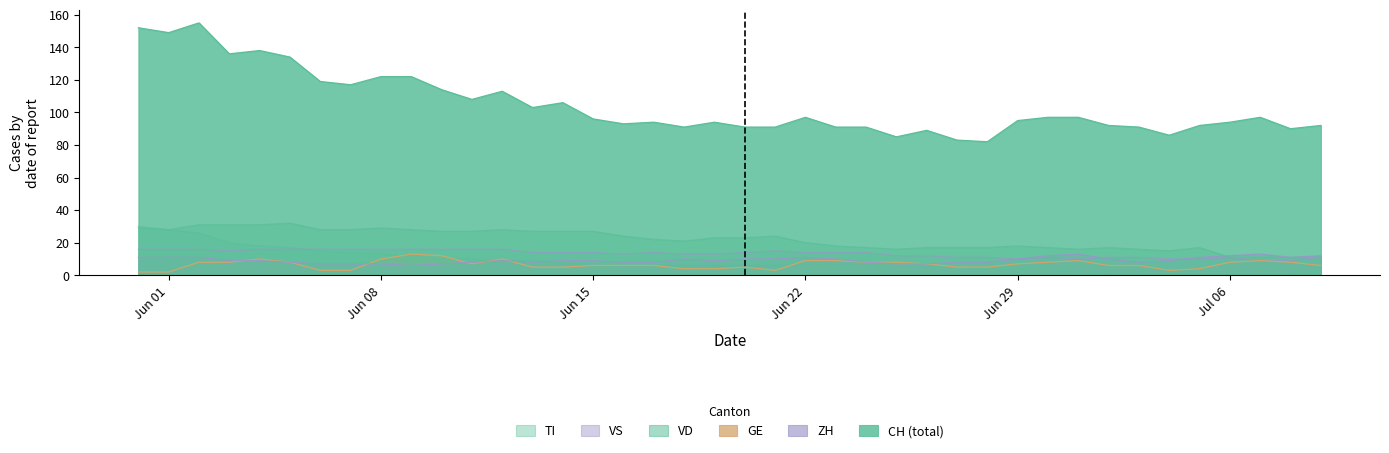

How many values in the CH series are below 96?

20